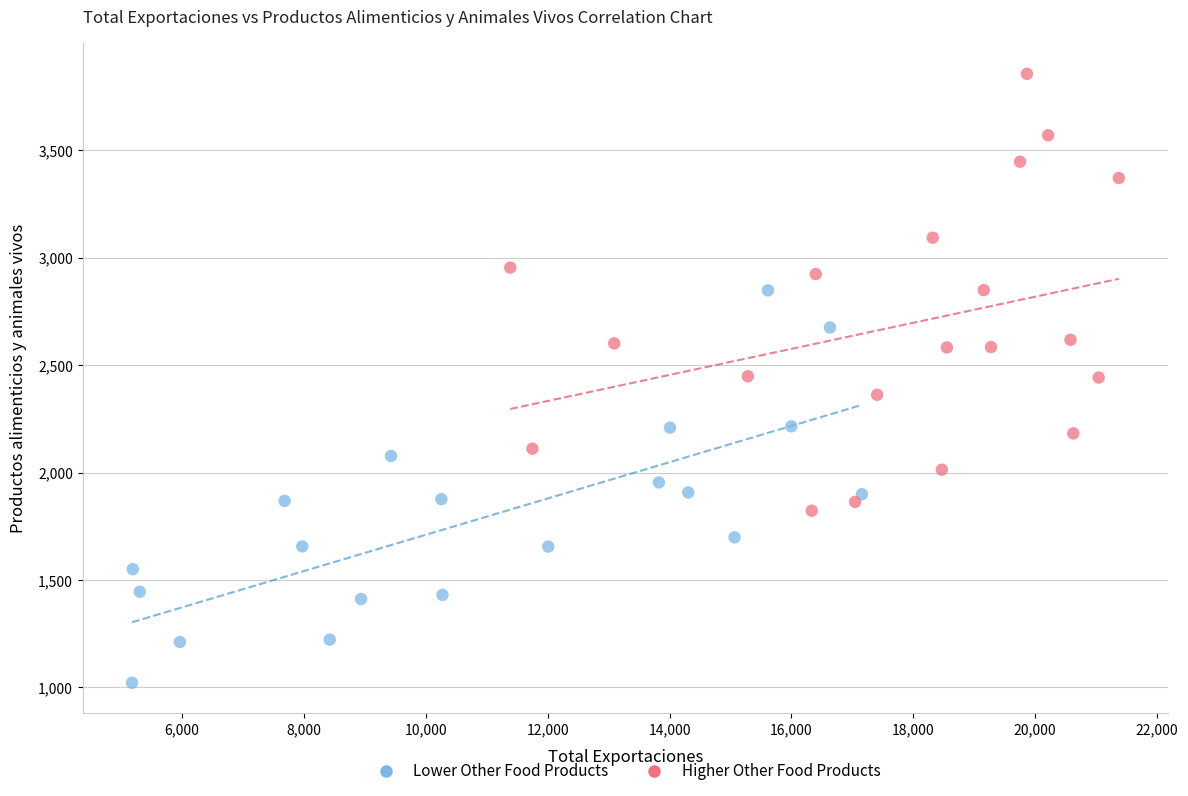

Which series has the largest Y range (max minus min)?

Higher Other Food Products